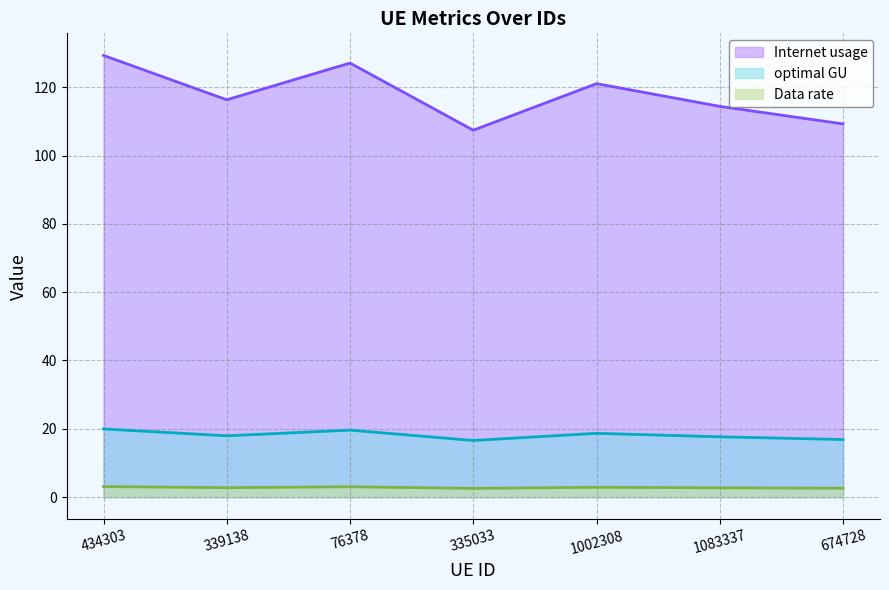

What is the lowest value of the Internet usage series?

107.4